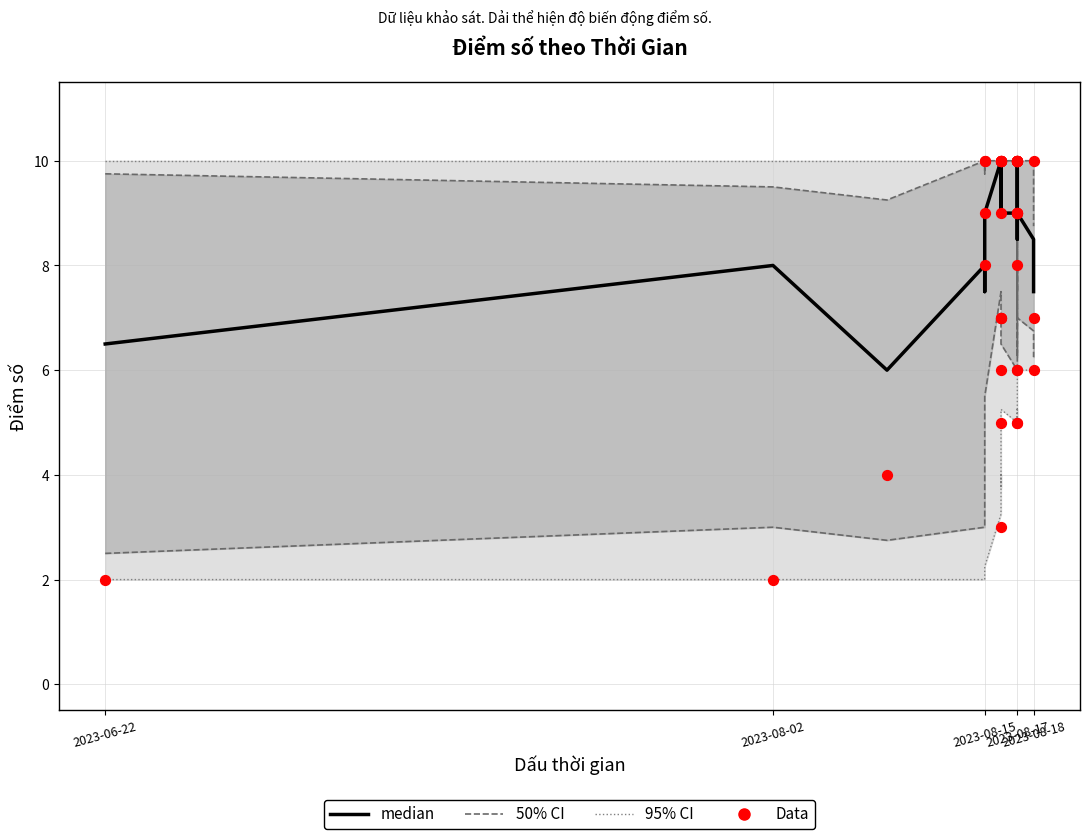

Which series has the largest total across all categories?

median